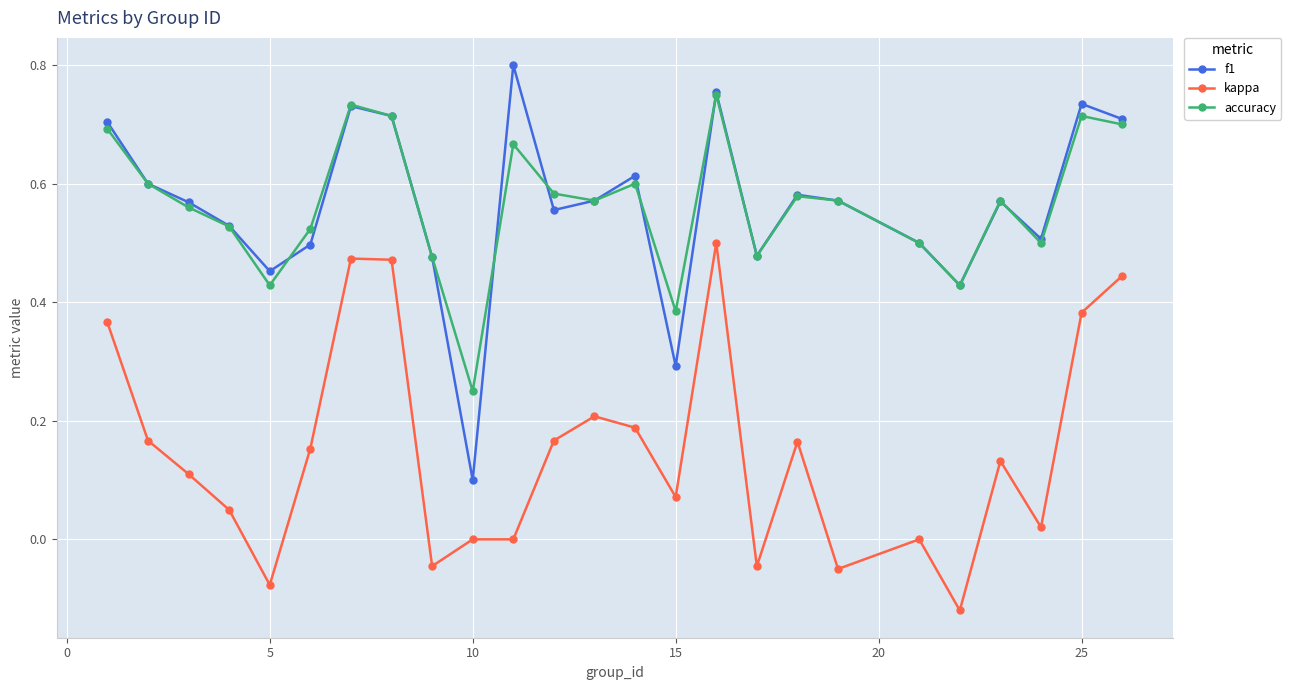

Rank the series by their maximum value, from lowest to highest.

kappa, accuracy, f1